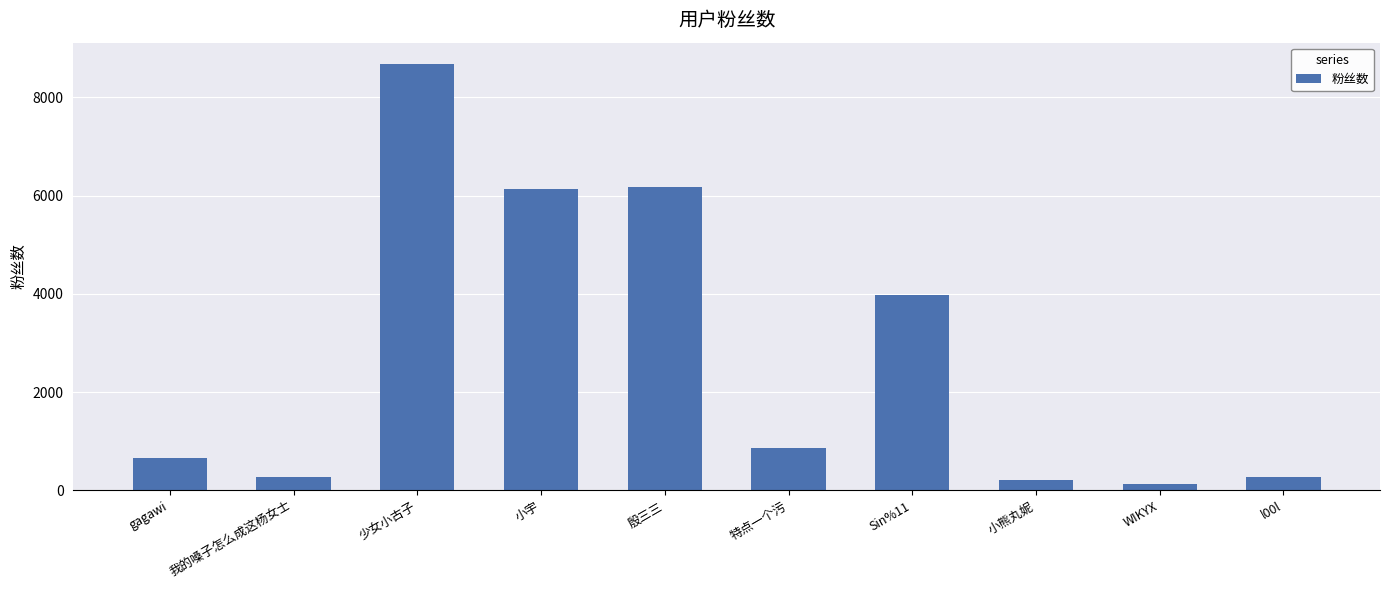

What position from the left is l00l?

10